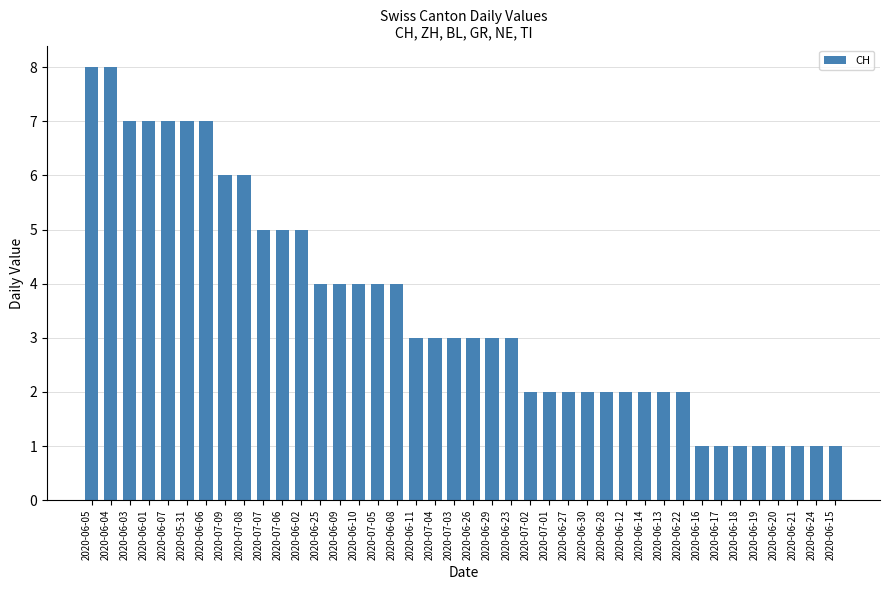

What is the approximate value at 2020-06-11?

3